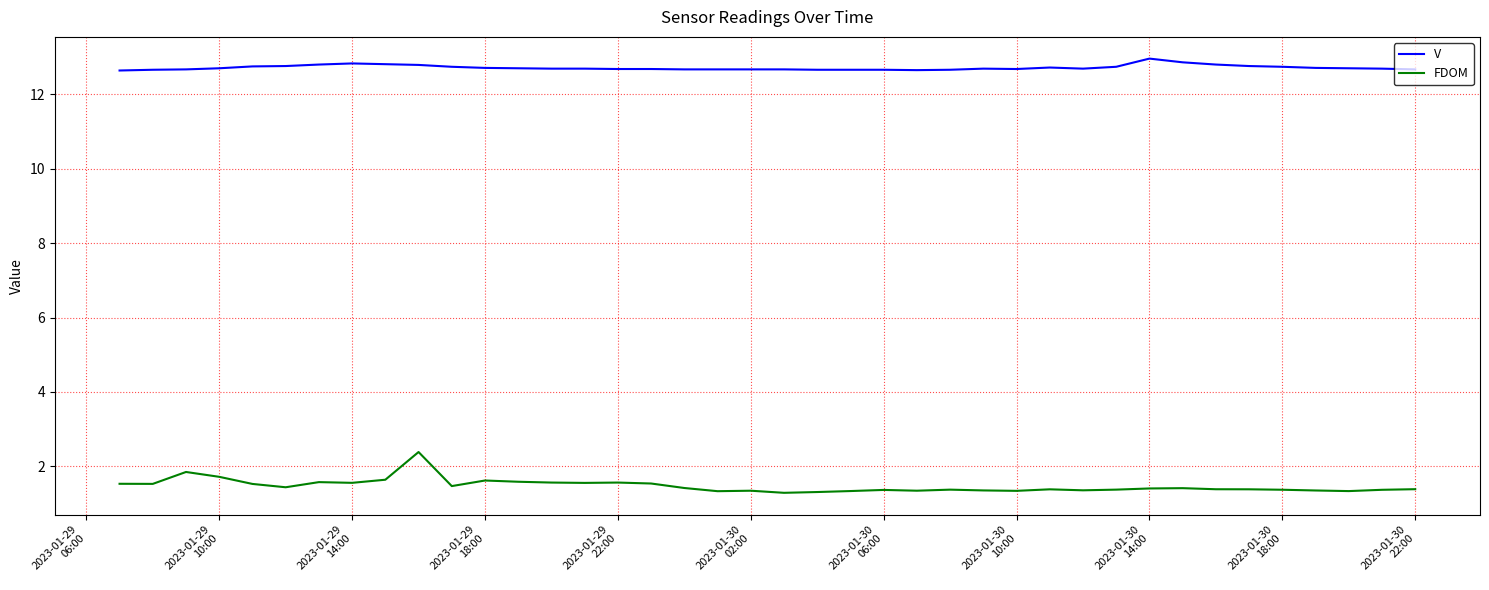

At how many categories does at least one series exceed 2?

40